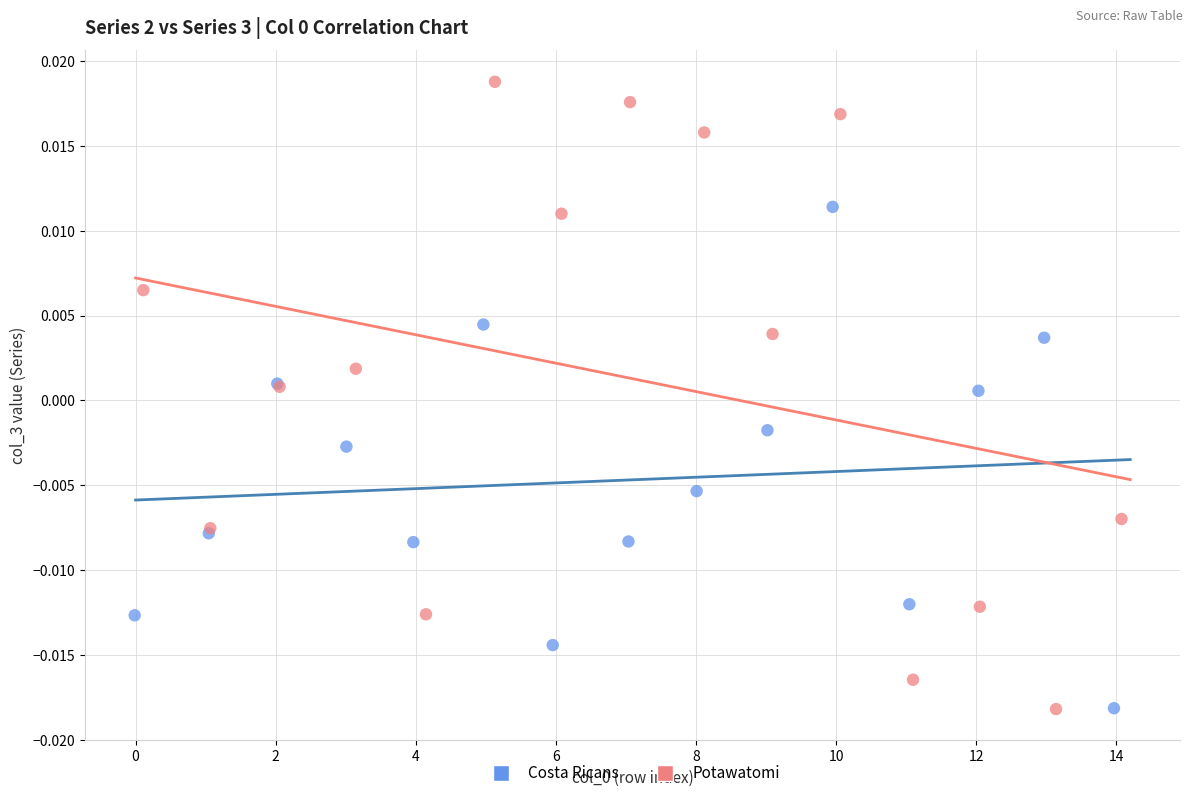

Which series has the largest Y range (max minus min)?

Potawatomi